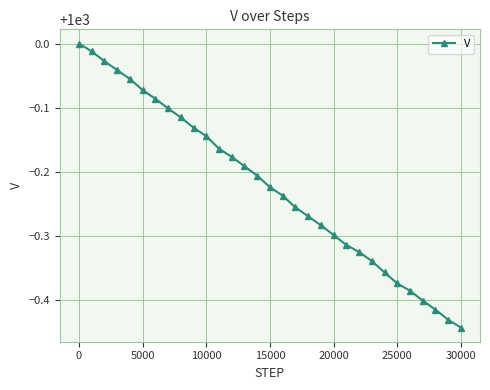

True or false: there are more than 2 points higher than both neighbors.

False